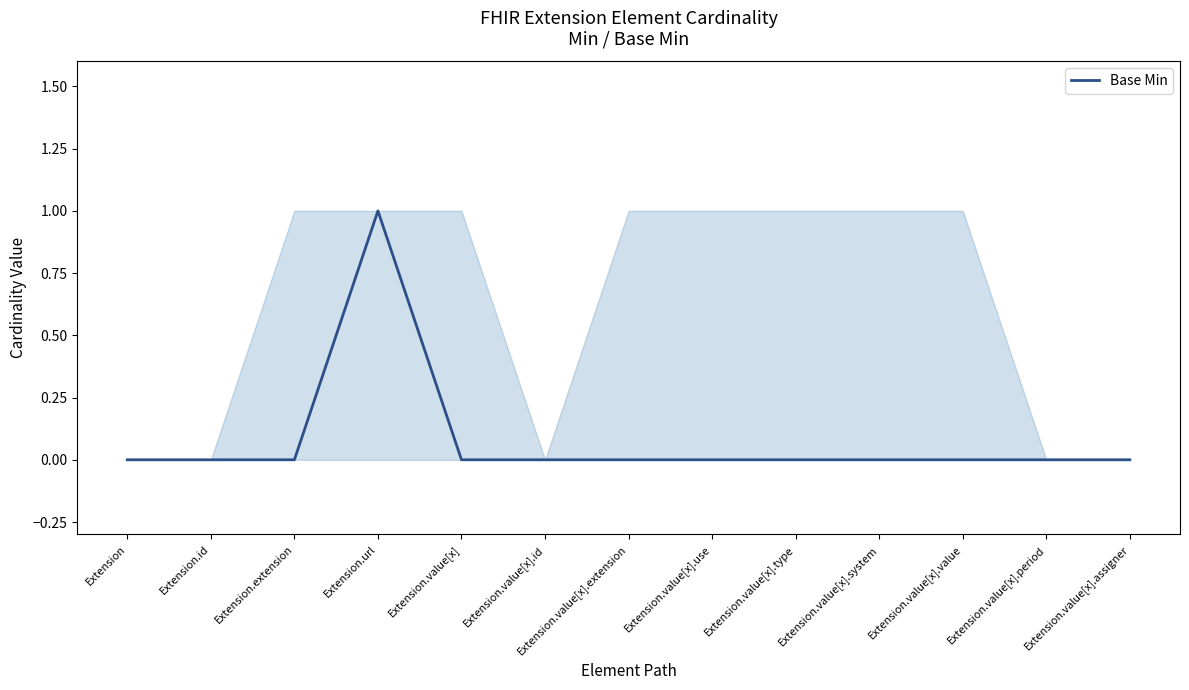

At which category does the data reach its first local peak?

Extension.url